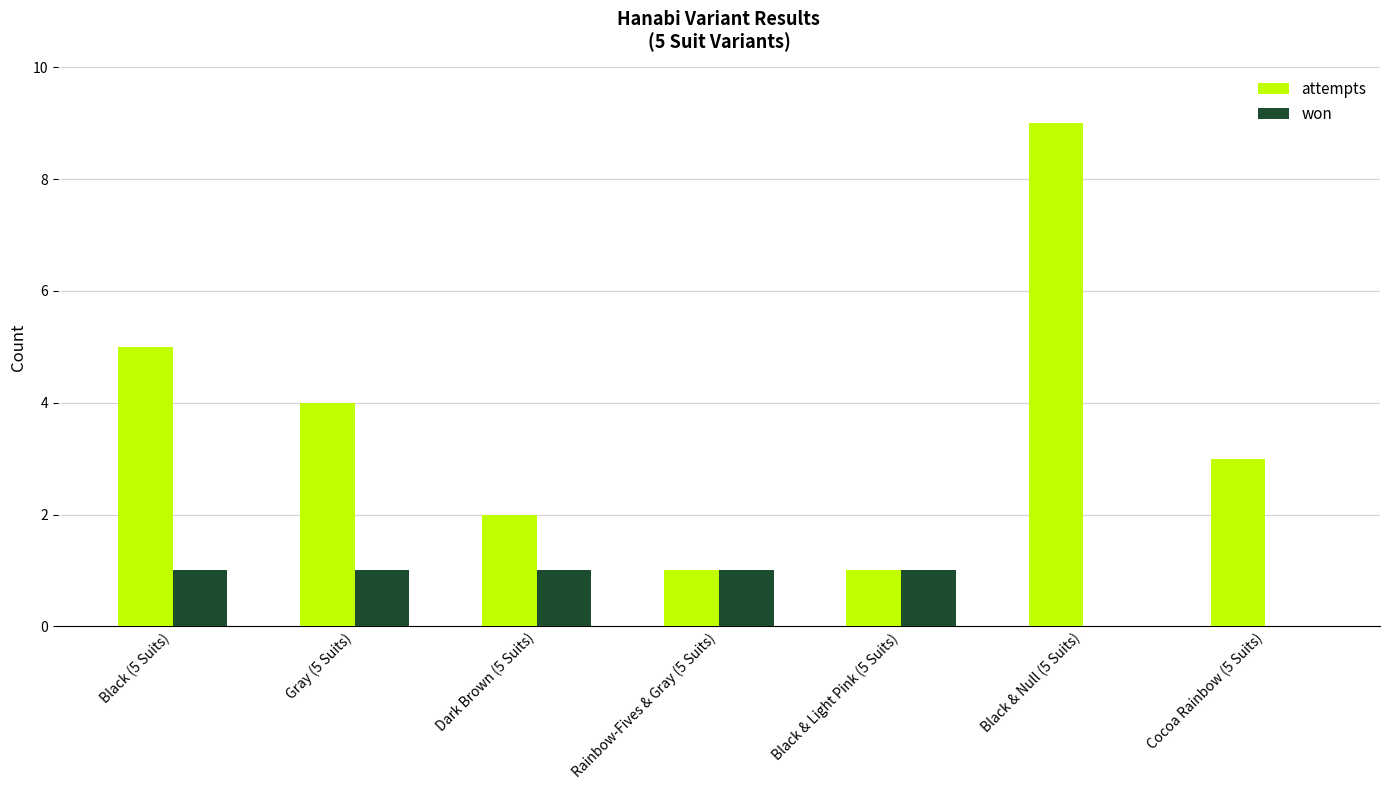

Count the attempts values in the range 1 to 5.

6